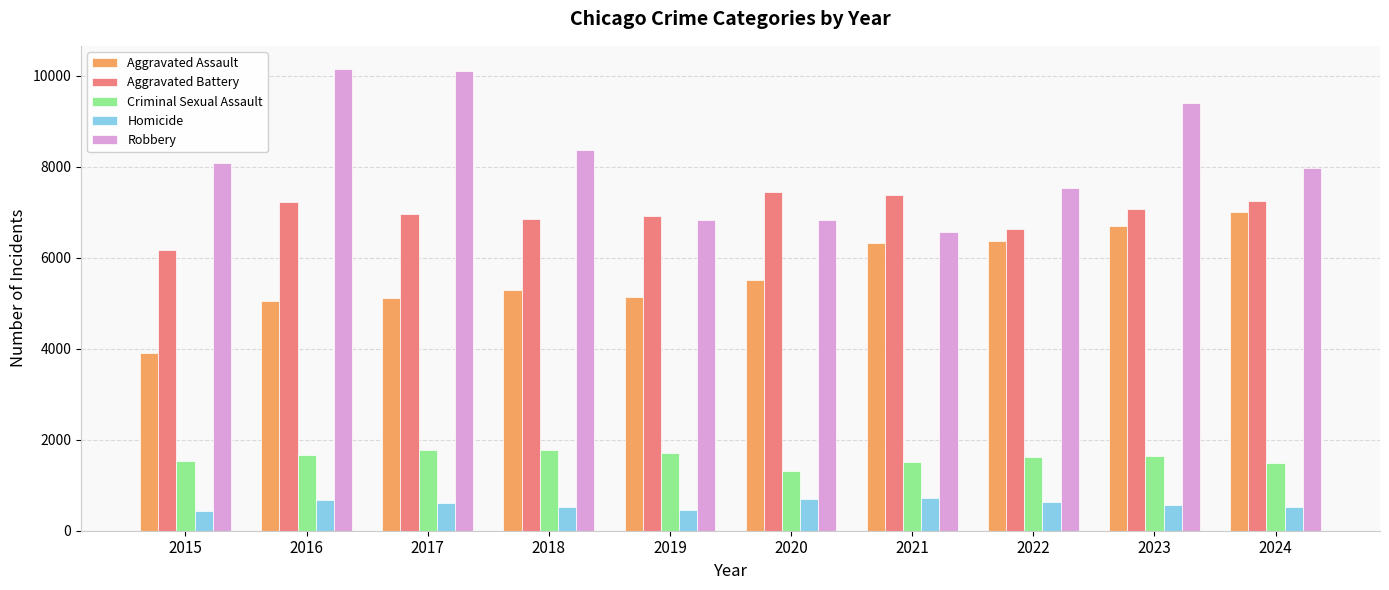

What is the sum of the Aggravated Battery values at 2018 and 2016?

14075